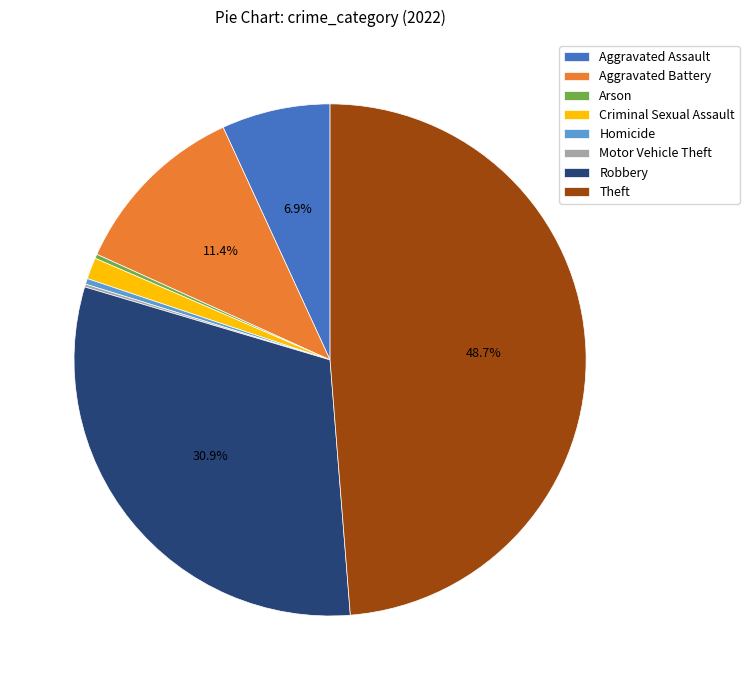

Is there a majority slice in this chart?

No